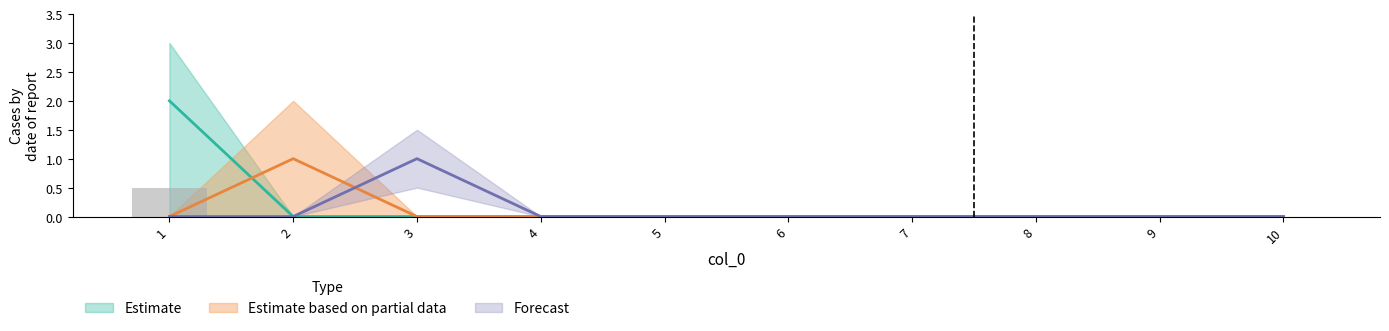

Reading right to left, what are all the values shown in this chart?

2: 0.0	0.0	0.0	0.0	0.0	0.0	0.0	0.0	0.0	2.0
3: 0.0	0.0	0.0	0.0	0.0	0.0	0.0	0.0	0.0	0.5
5: 0.0	0.0	0.0	0.0	0.0	0.0	0.0	0.0	1.0	0.0
7: 0.0	0.0	0.0	0.0	0.0	0.0	0.0	1.0	0.0	0.0